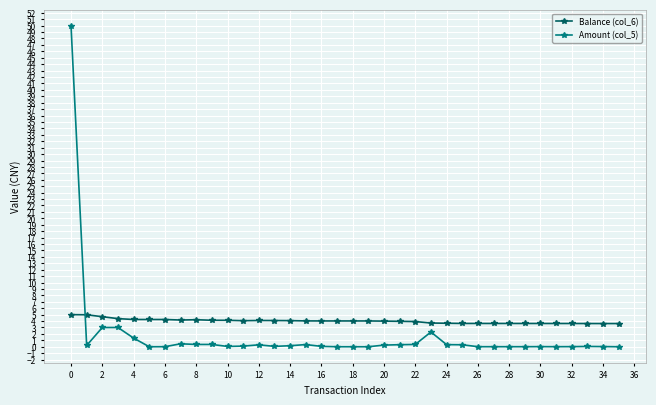

What is the sum of all Amount (col_5) values?

63.9